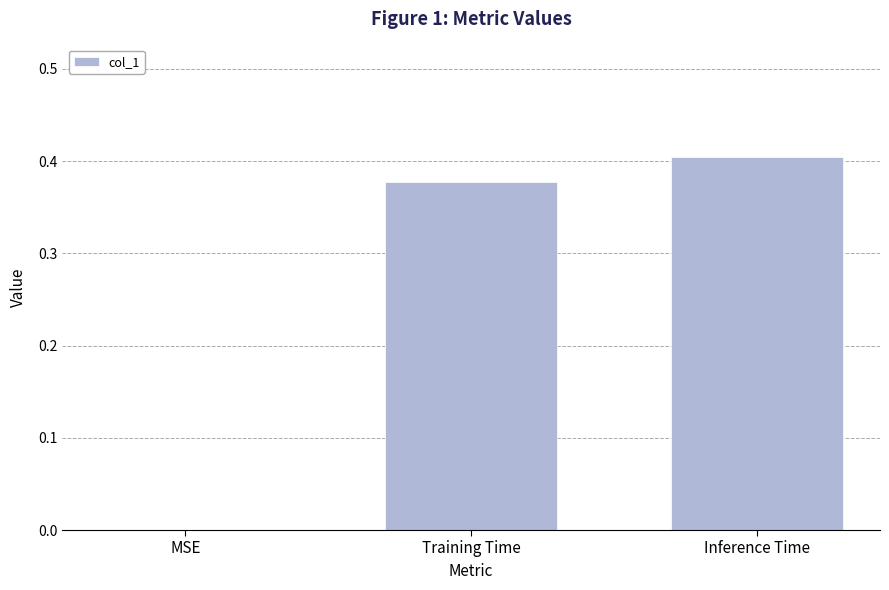

At which category does the chart reach its peak across all series?

Inference Time